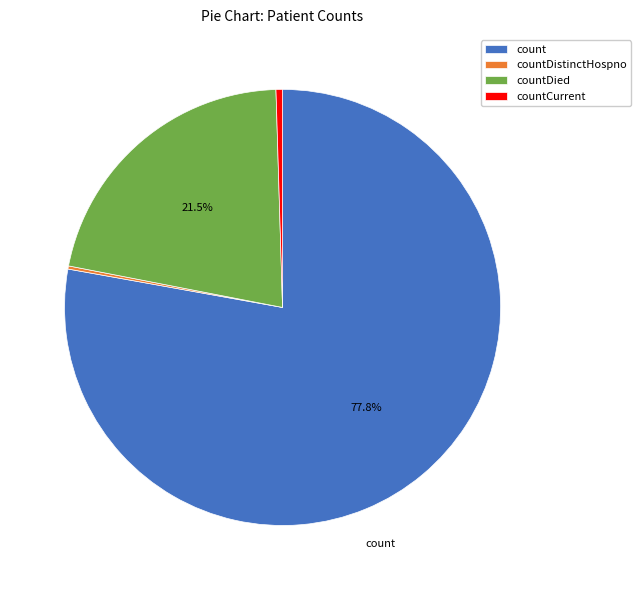

To the nearest percent, what is the difference between the countCurrent and countDied slice percentages?

21%